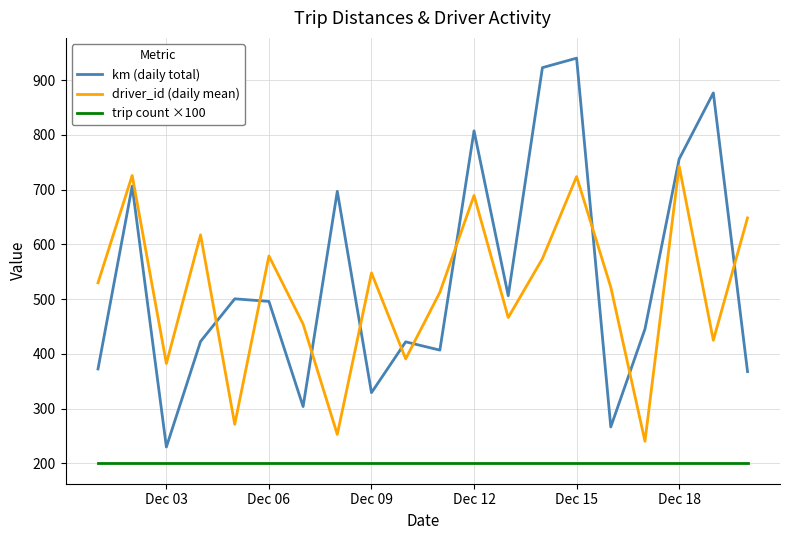

Which series has the widest spread of values?

km (daily total)